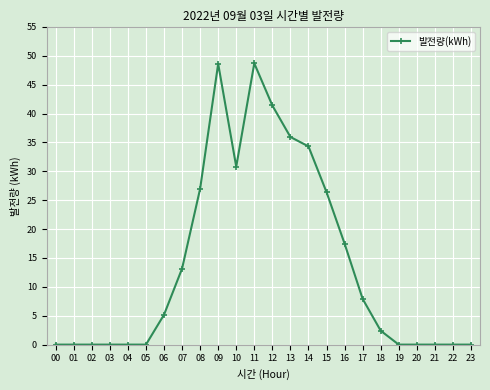

Count the number of categories in the chart.

24